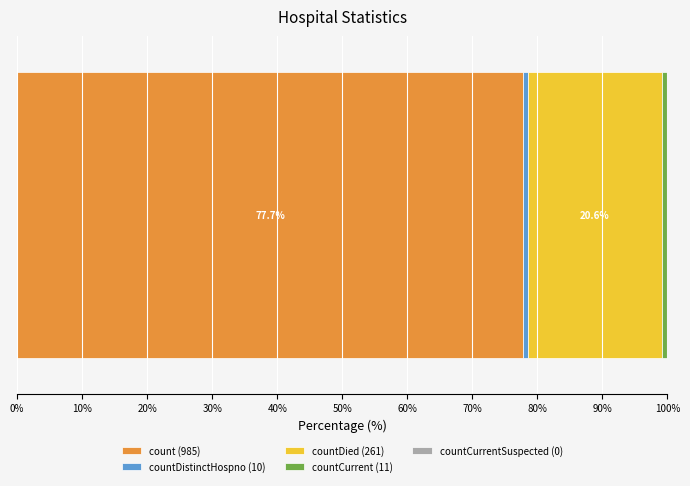

What is the lowest value of the count (985) series?

77.7